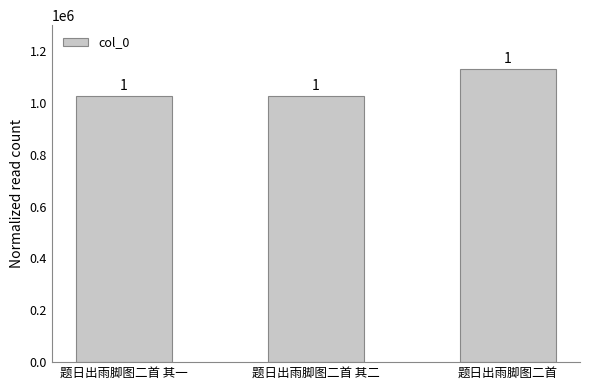

At which label is the value closest to 1078160?

题日出雨脚图二首 其一